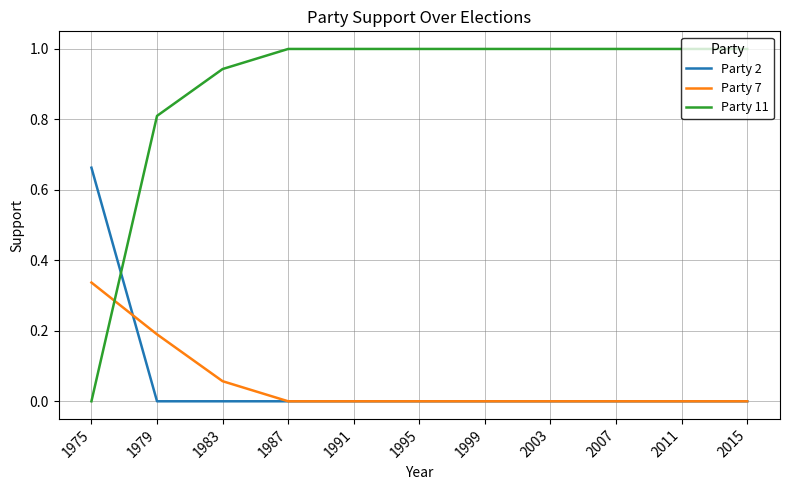

What is the spread (max minus min) of values at 2011?

1.0